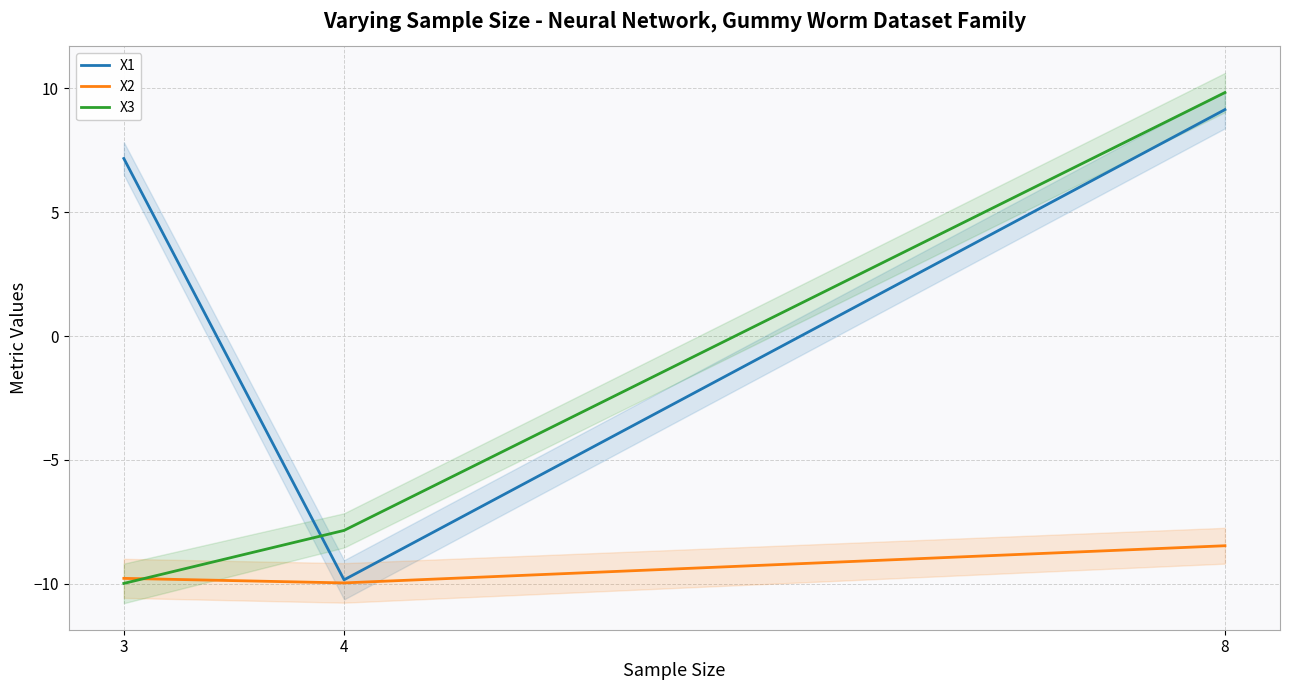

Is this an area chart (filled region under the line)?

No